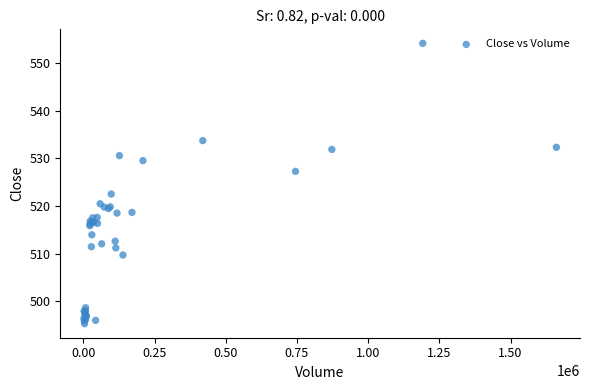

What Y value in the scatter plot is closest to 524?

522.5